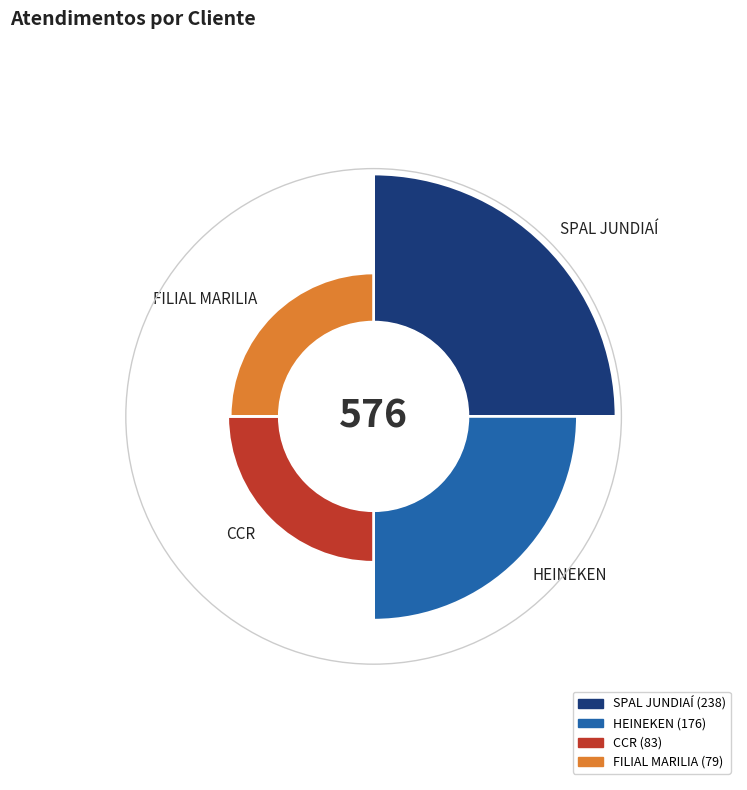

What percentage is NOT represented by SPAL JUNDIAÍ?

58.7%